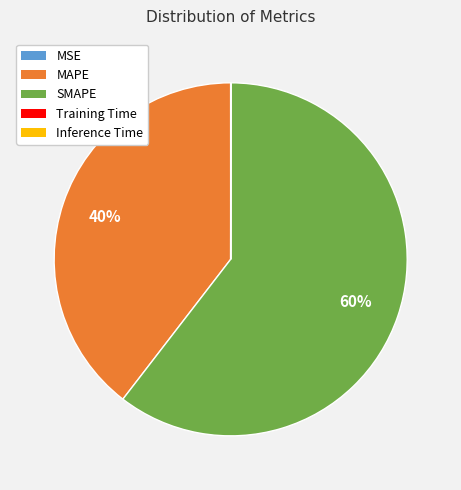

True or false: MAPE accounts for 40% of the total.

True